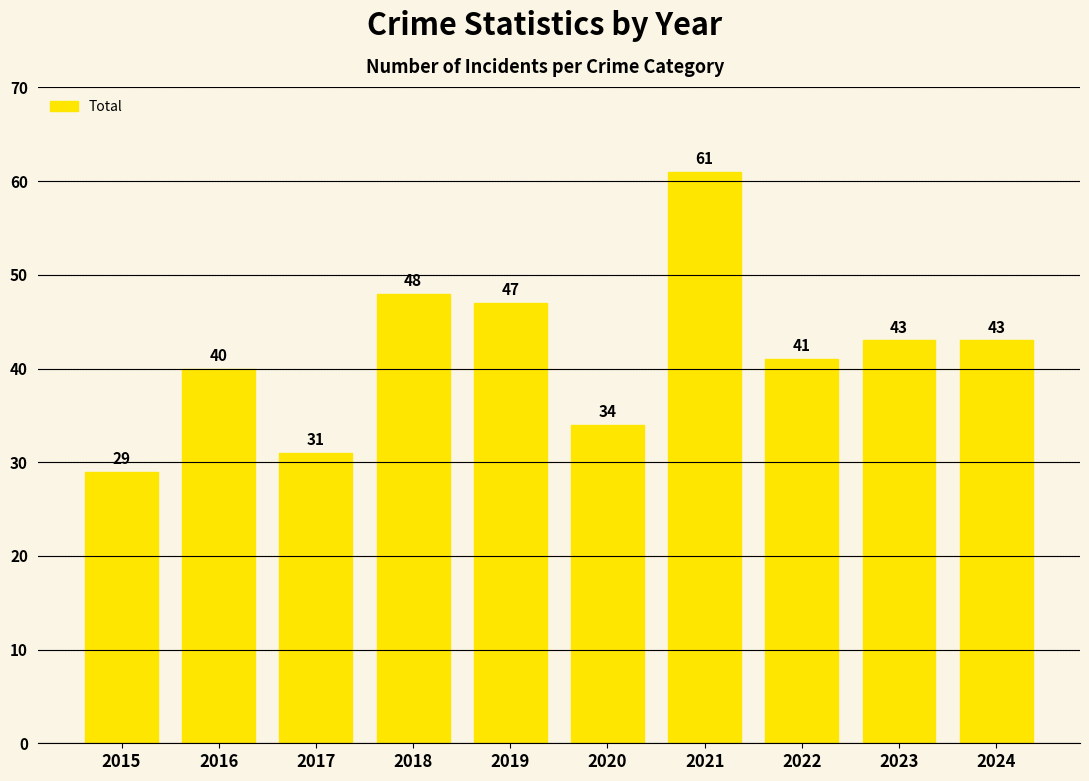

Reading left to right, extract all data points from this chart.

2015=29	2016=40	2017=31	2018=48	2019=47	2020=34	2021=61	2022=41	2023=43	2024=43